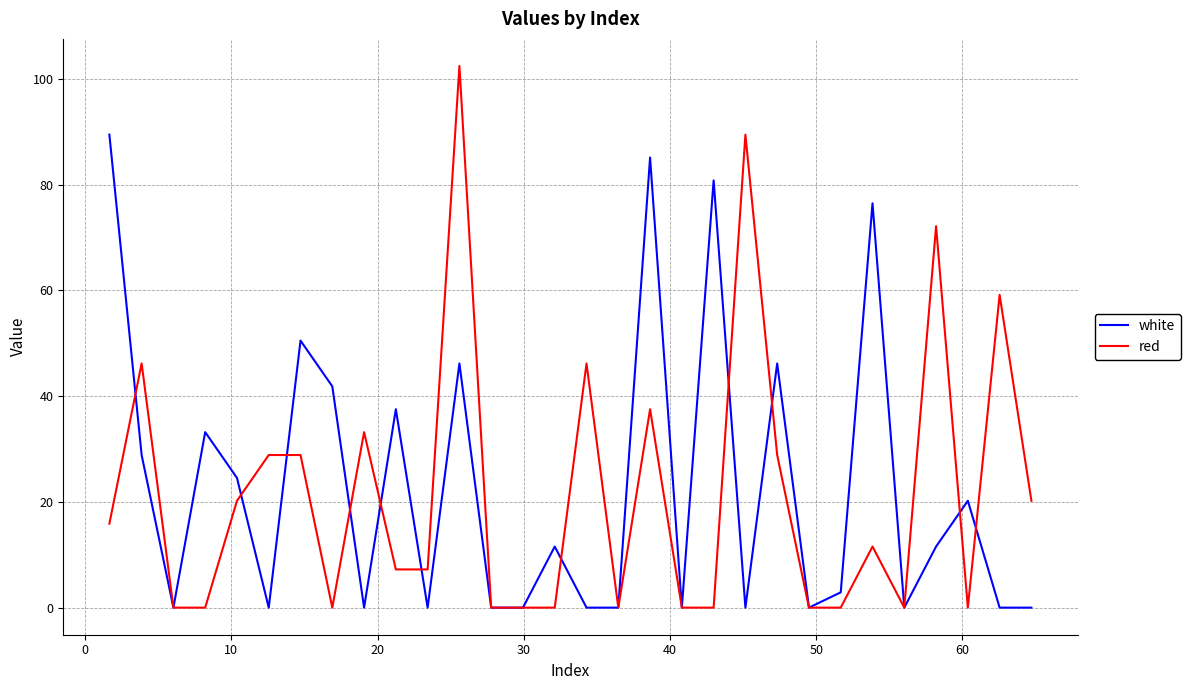

What is the maximum value shown in the chart?

102.4